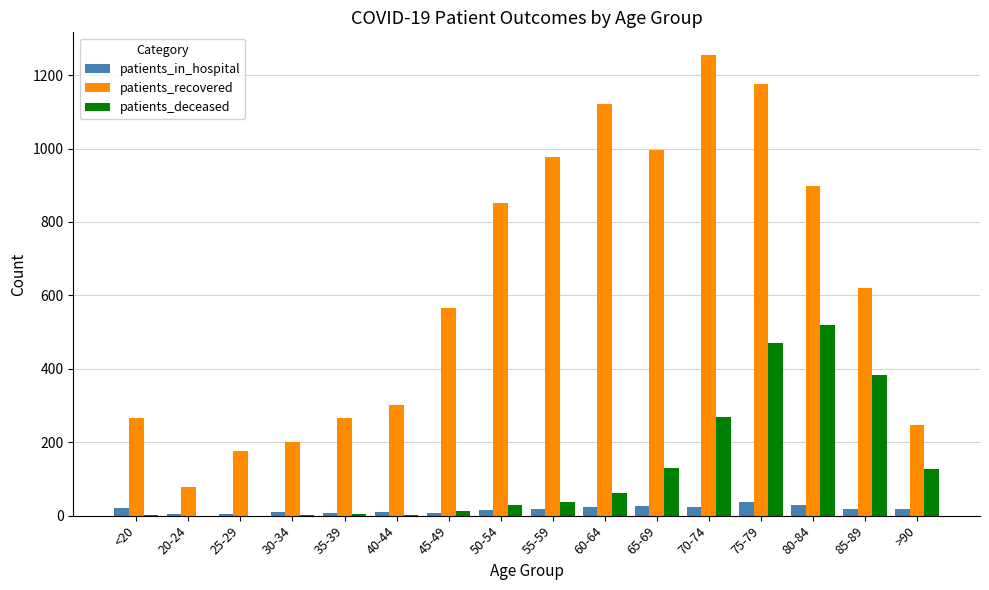

What is the greatest value displayed?

1254